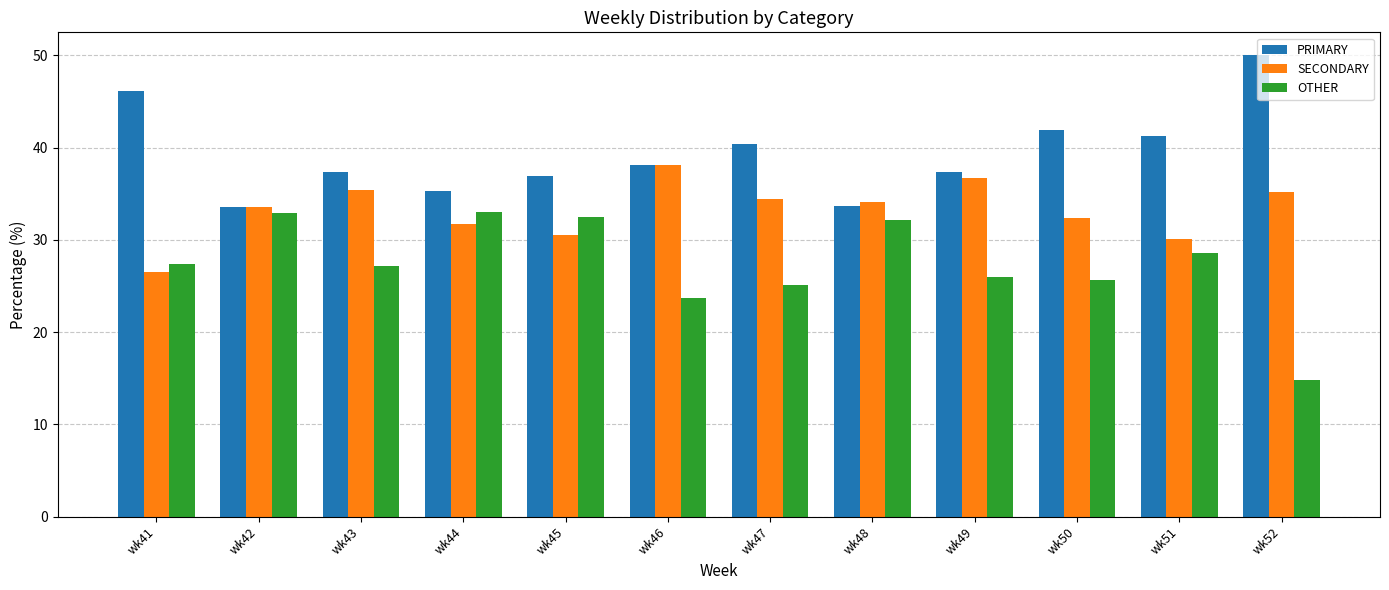

How many groups of bars are there?

12